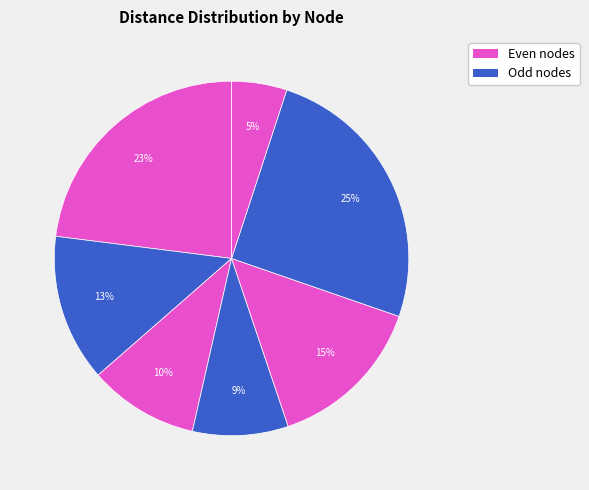

How many segments does this pie chart have?

7